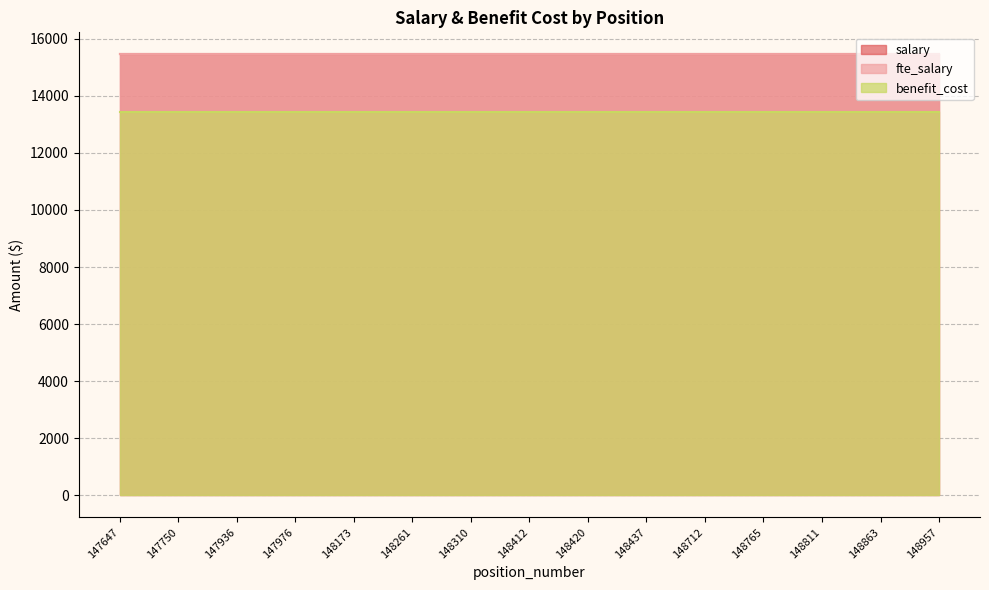

Where is benefit_cost nearest to the value 13445?

147647